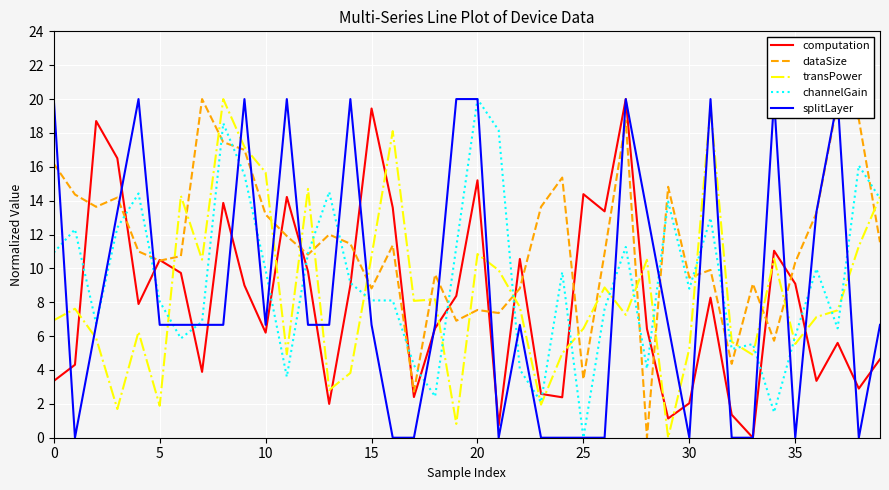

What is the label of the 24th point from the right?

16